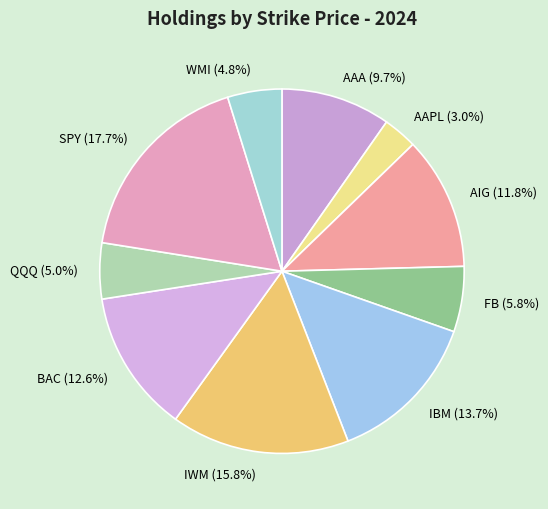

How many segments does this pie chart have?

10